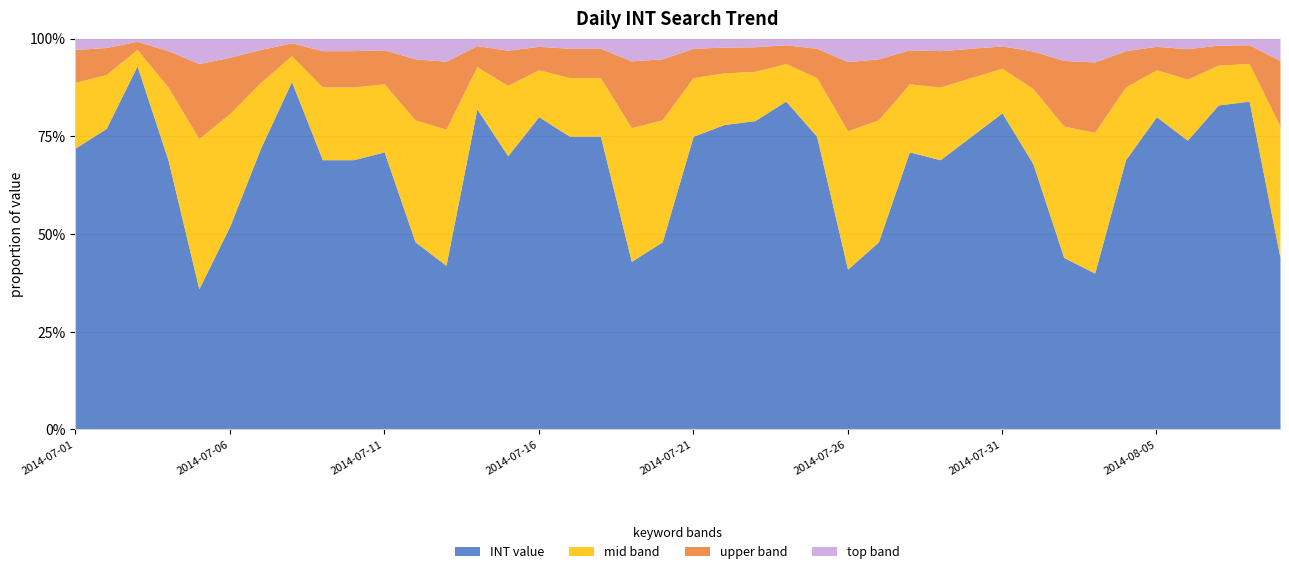

What is the minimum value shown in the chart?

36